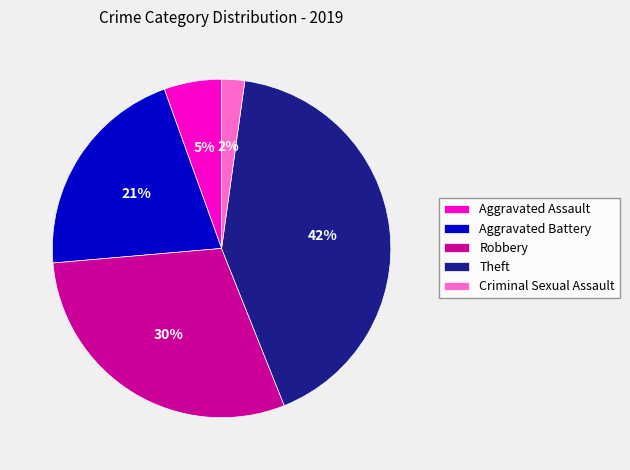

Which slice is the smallest?

Criminal Sexual Assault